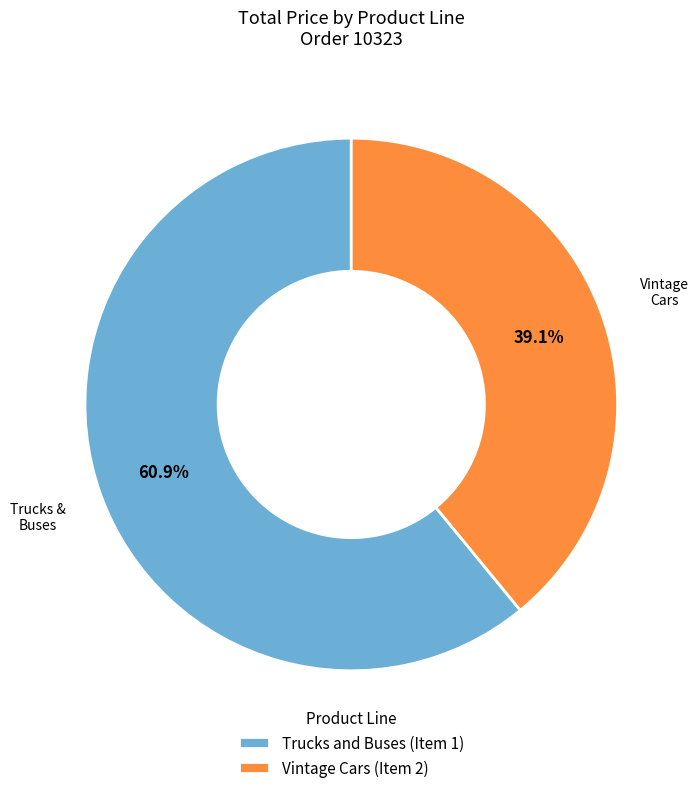

Which slice is the smallest?

Vintage Cars (Item 2)